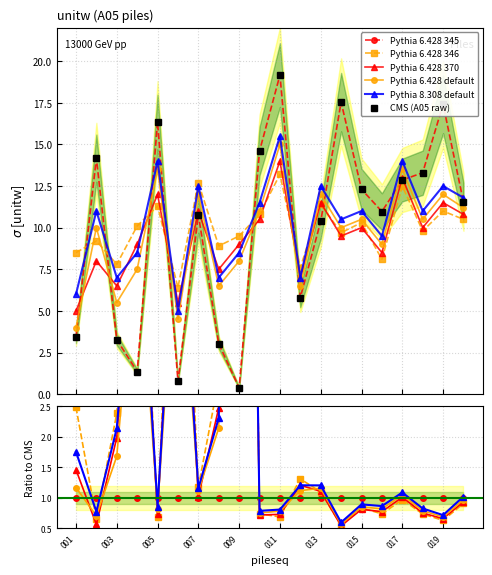

At which category does A05 (smooth) reach its first local peak?

002